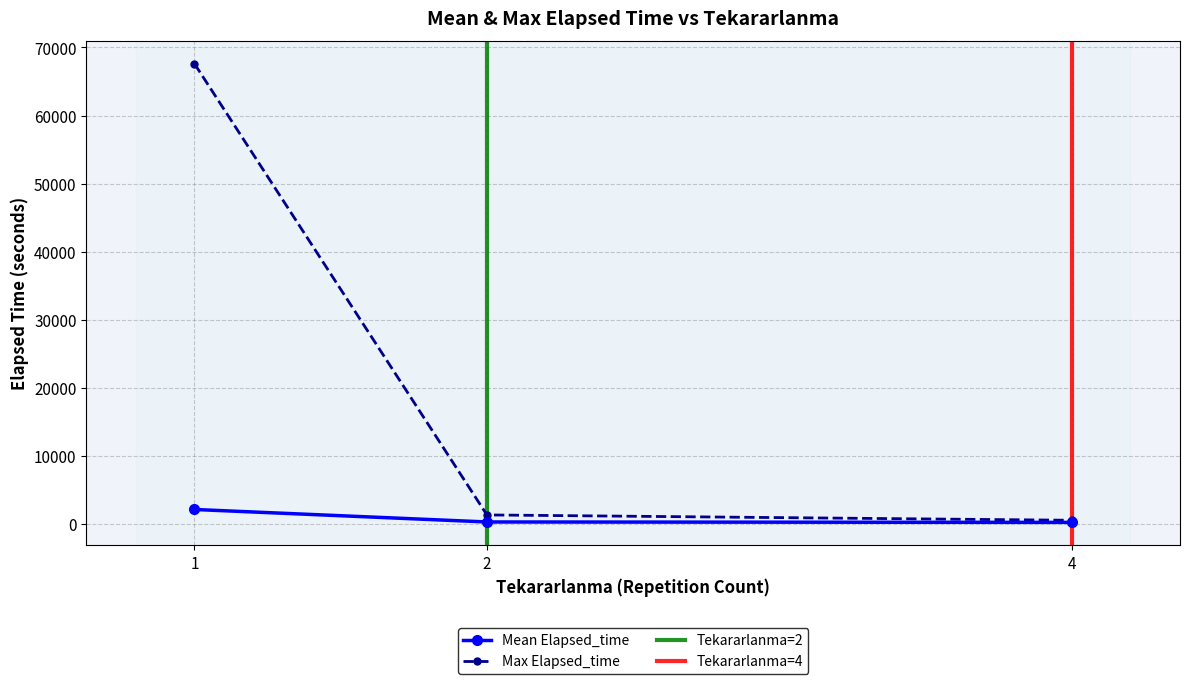

Where is Mean Elapsed_time nearest to the value 33808?

1